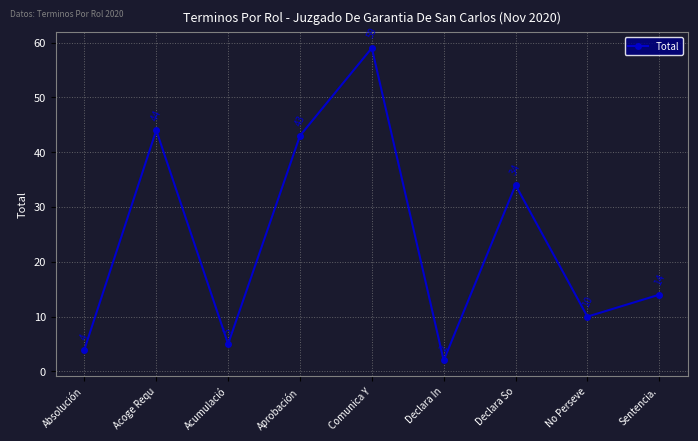

Which has a higher value, Declara In or Absolución?

Absolución